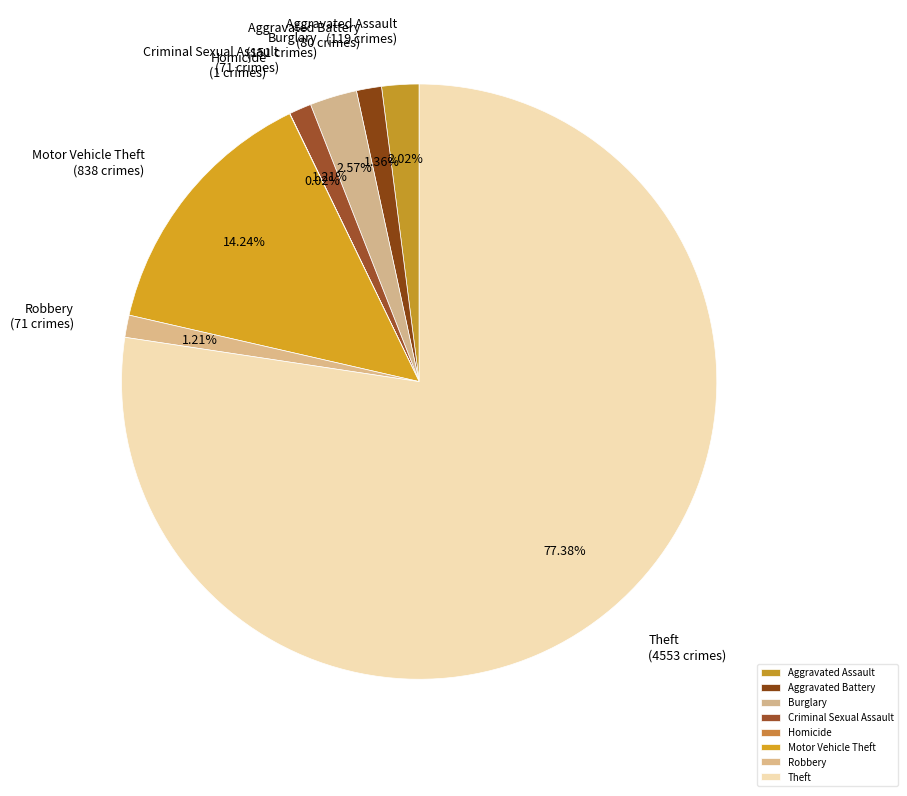

Is Aggravated Battery the majority of the pie?

No